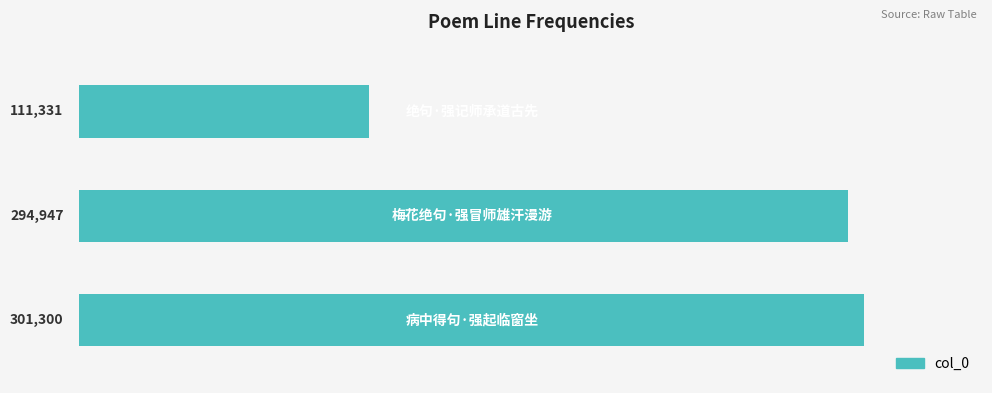

Reading bottom to top, list all the values displayed in this chart.

301300	294947	111331